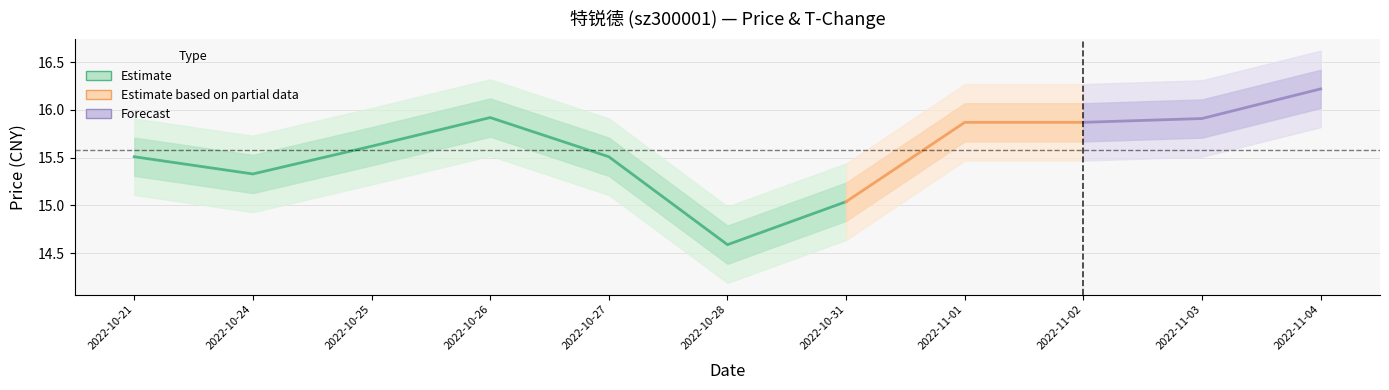

How many values in the price series are below 15?

1